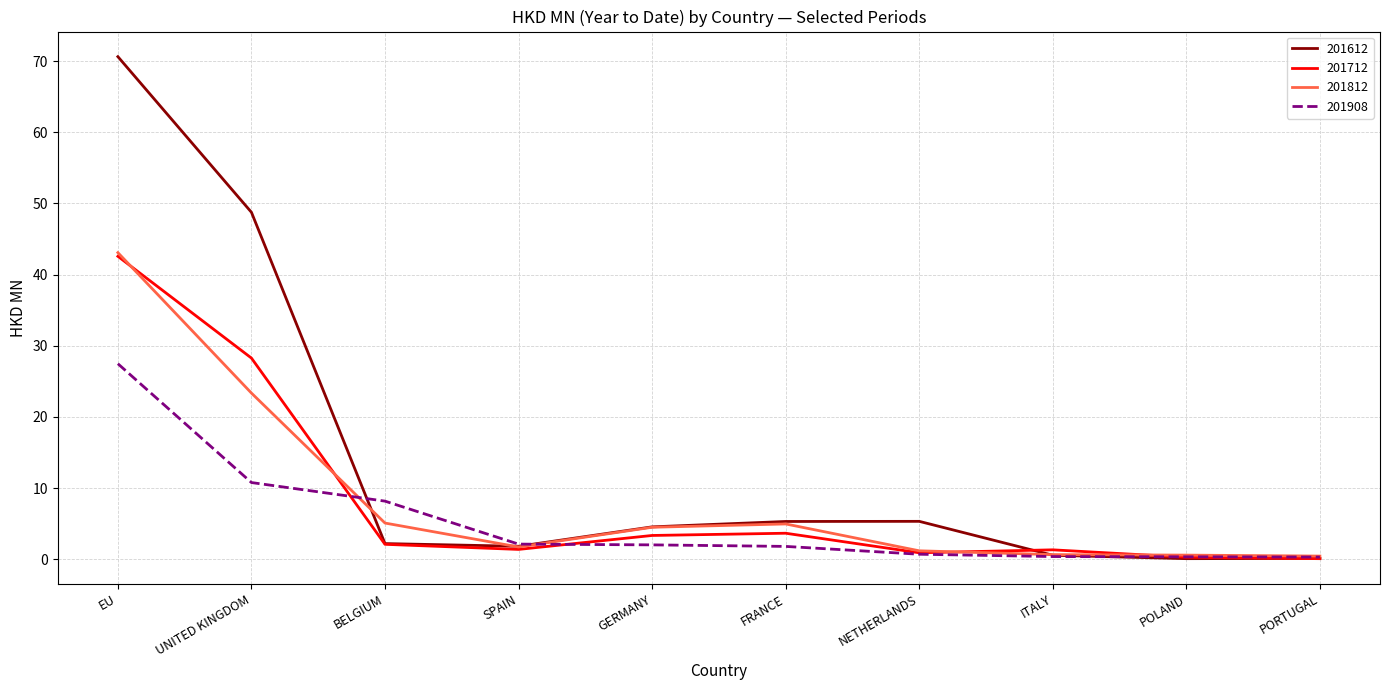

Is this an area chart (filled region under the line)?

No